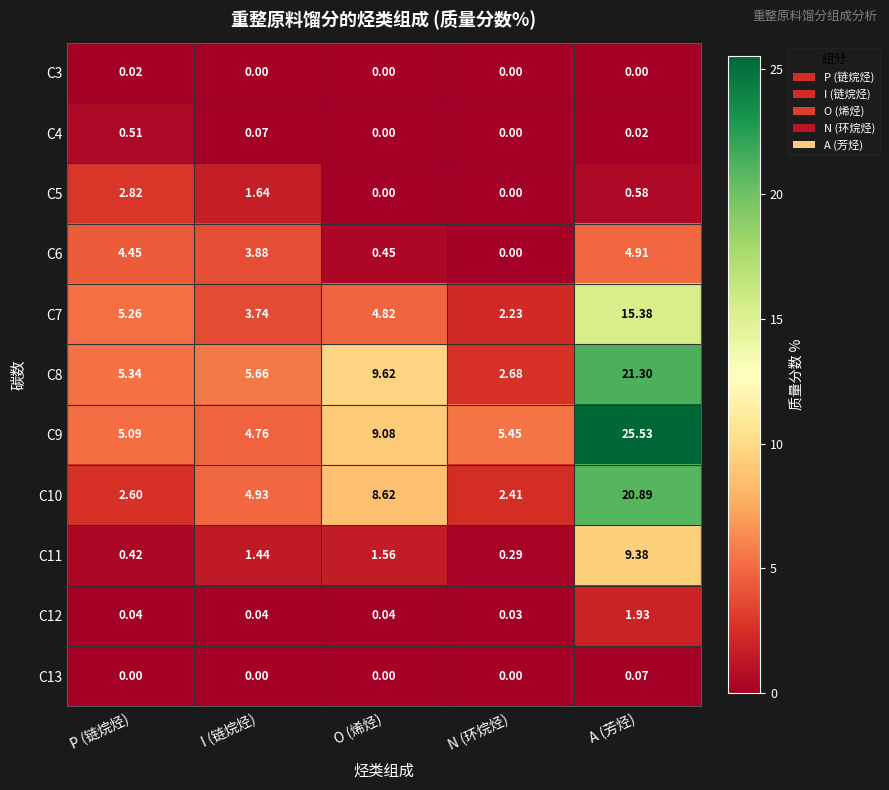

Which series has the widest spread of values?

C9